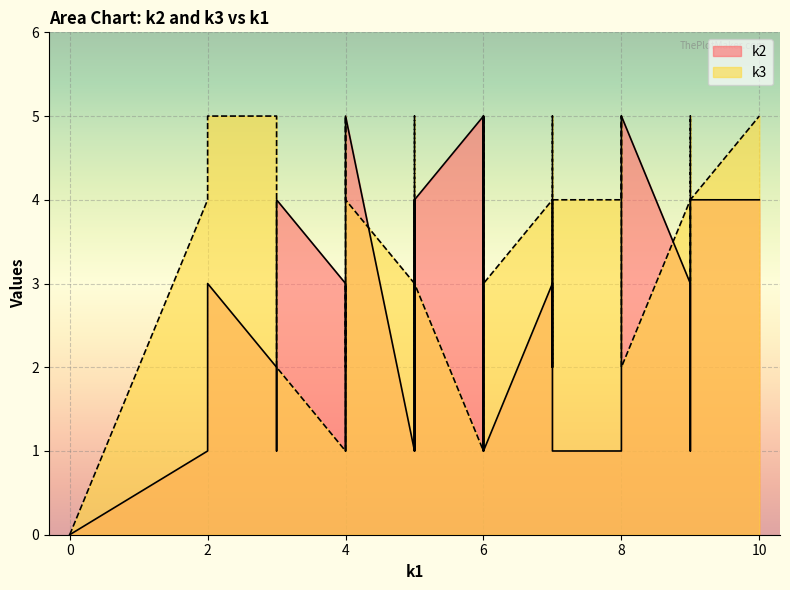

True or false: k2 has more than 0 interior local peaks.

True